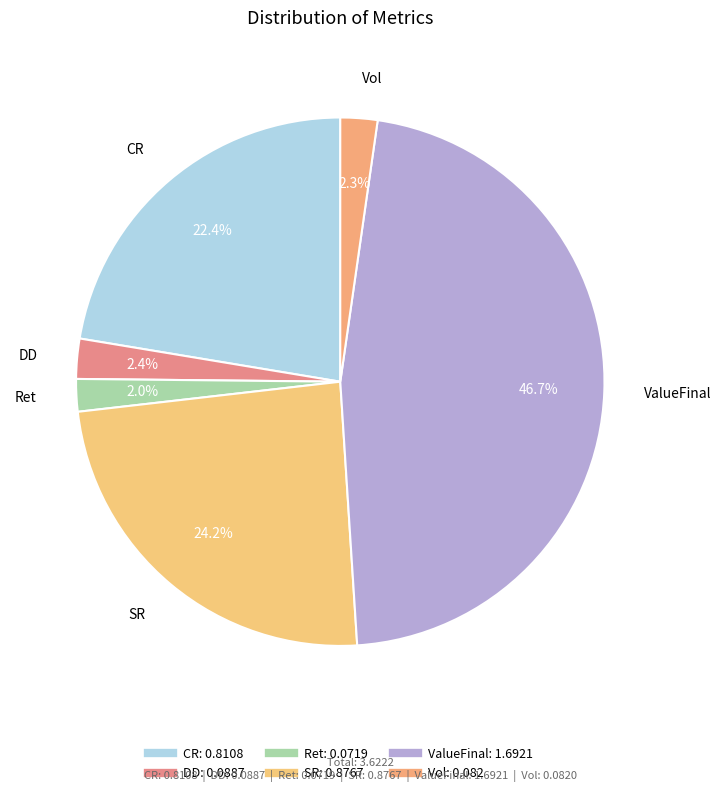

What percentage is the DD slice, to the nearest percent?

2%